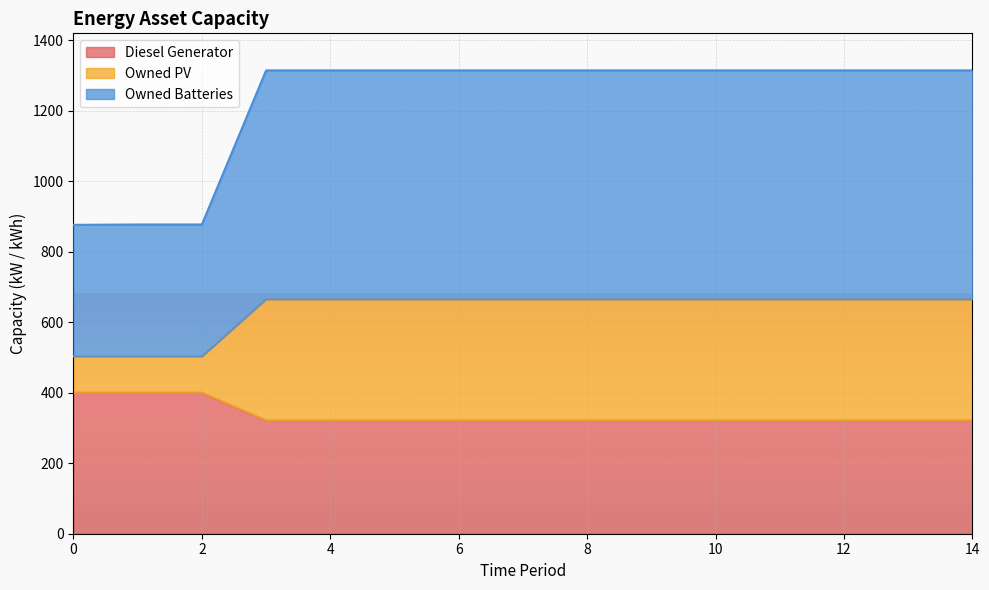

The value of Diesel Generator at 8 is 321. True or false?

True